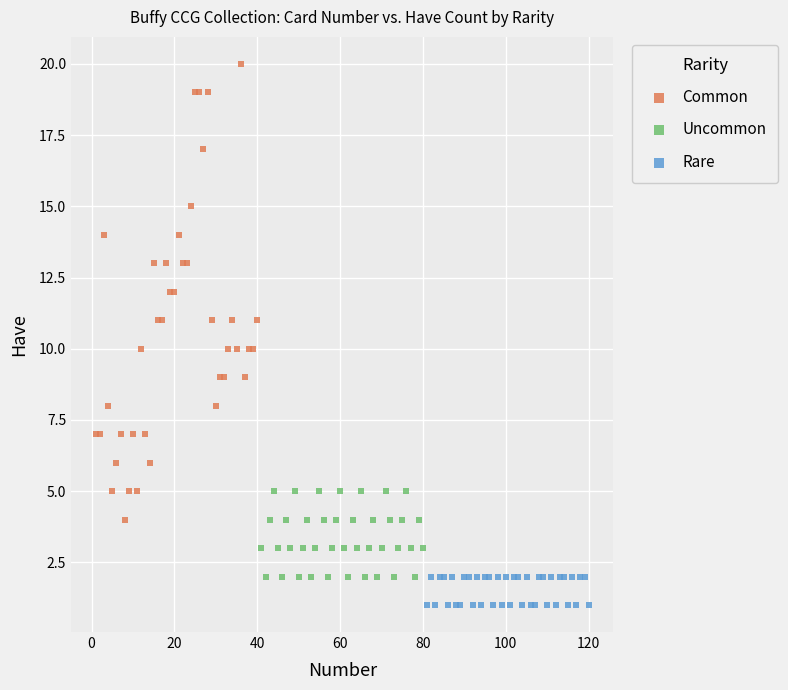

Which series reaches the maximum Y coordinate?

Common